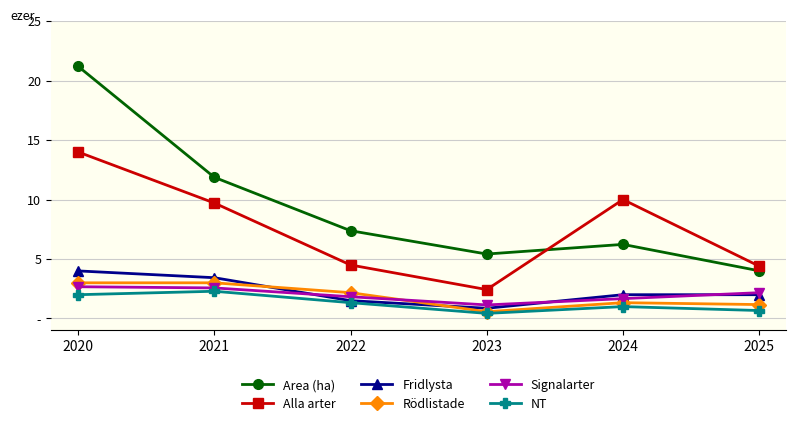

What are all the series names shown in the legend?

Area (ha), Alla arter, Fridlysta, Rödlistade, Signalarter, NT